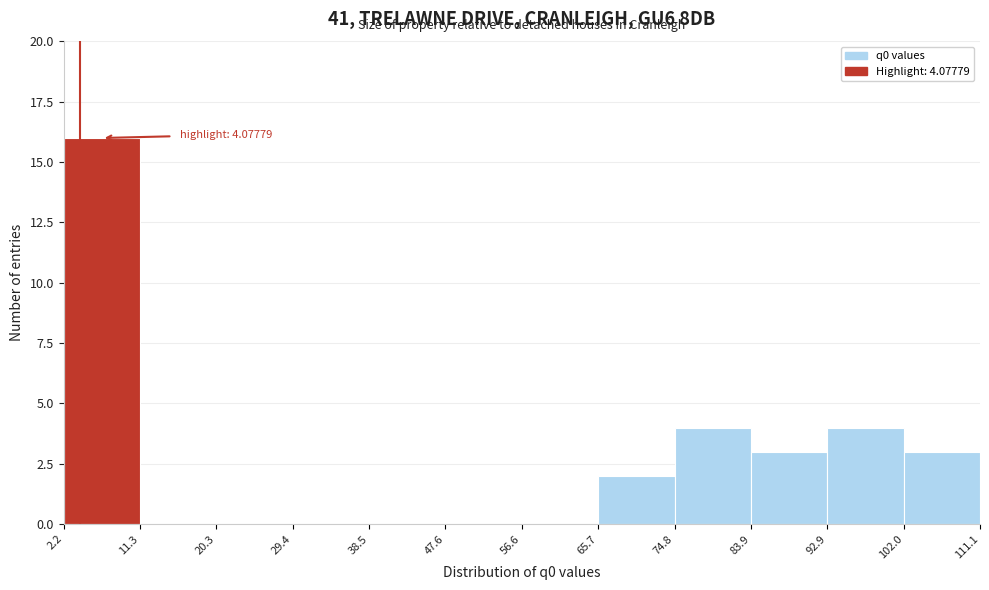

Which range on the x-axis has the tallest bar?

2.2 to 11.3